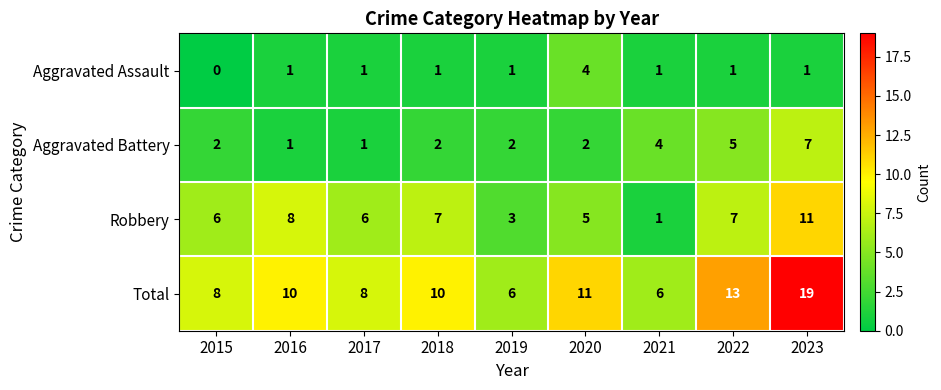

The value of Robbery at 2019 is 2. True or false?

False